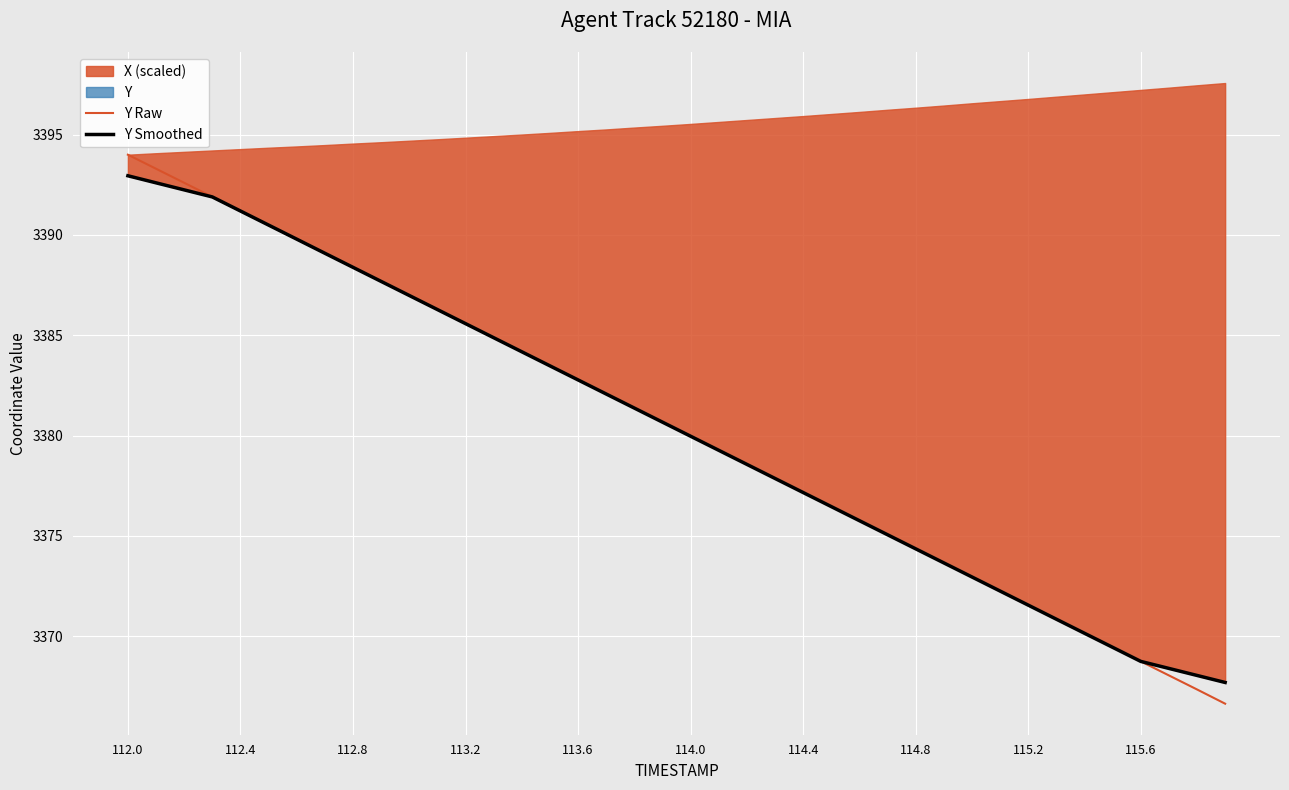

What is the minimum value for Y Raw?

3366.6